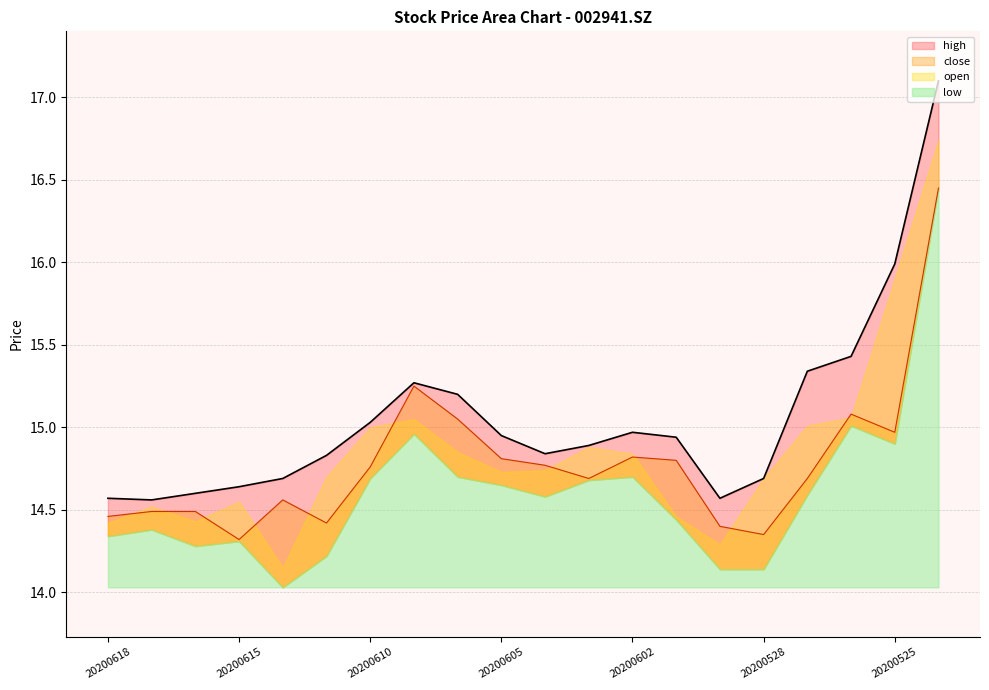

What is the average value of the high series?

15.1